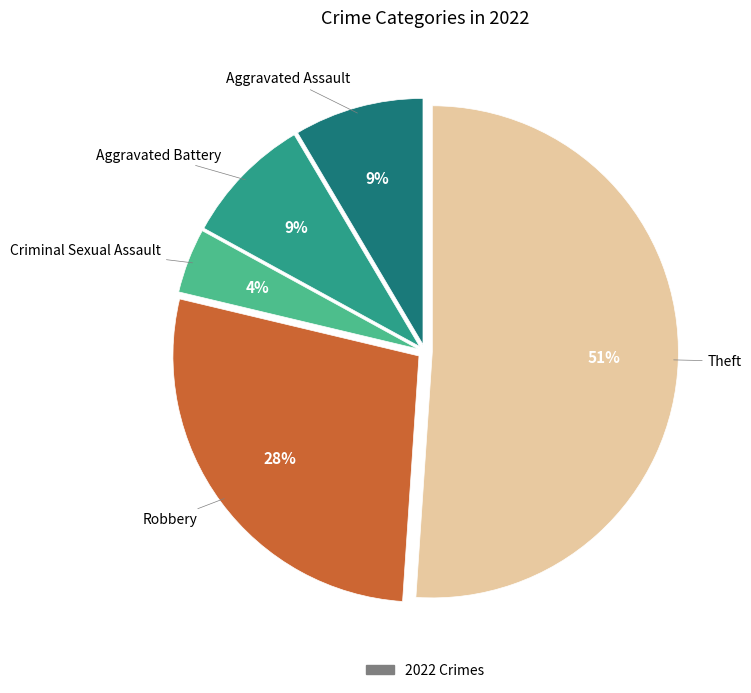

To the nearest percent, what is the difference between the largest and smallest slice percentages?

47%